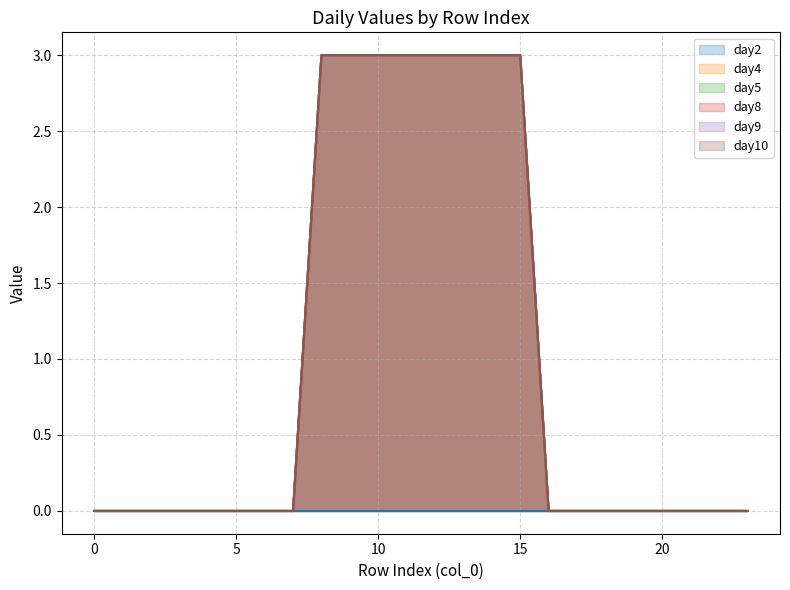

The day10 series shows 0 at 16. True or false?

True